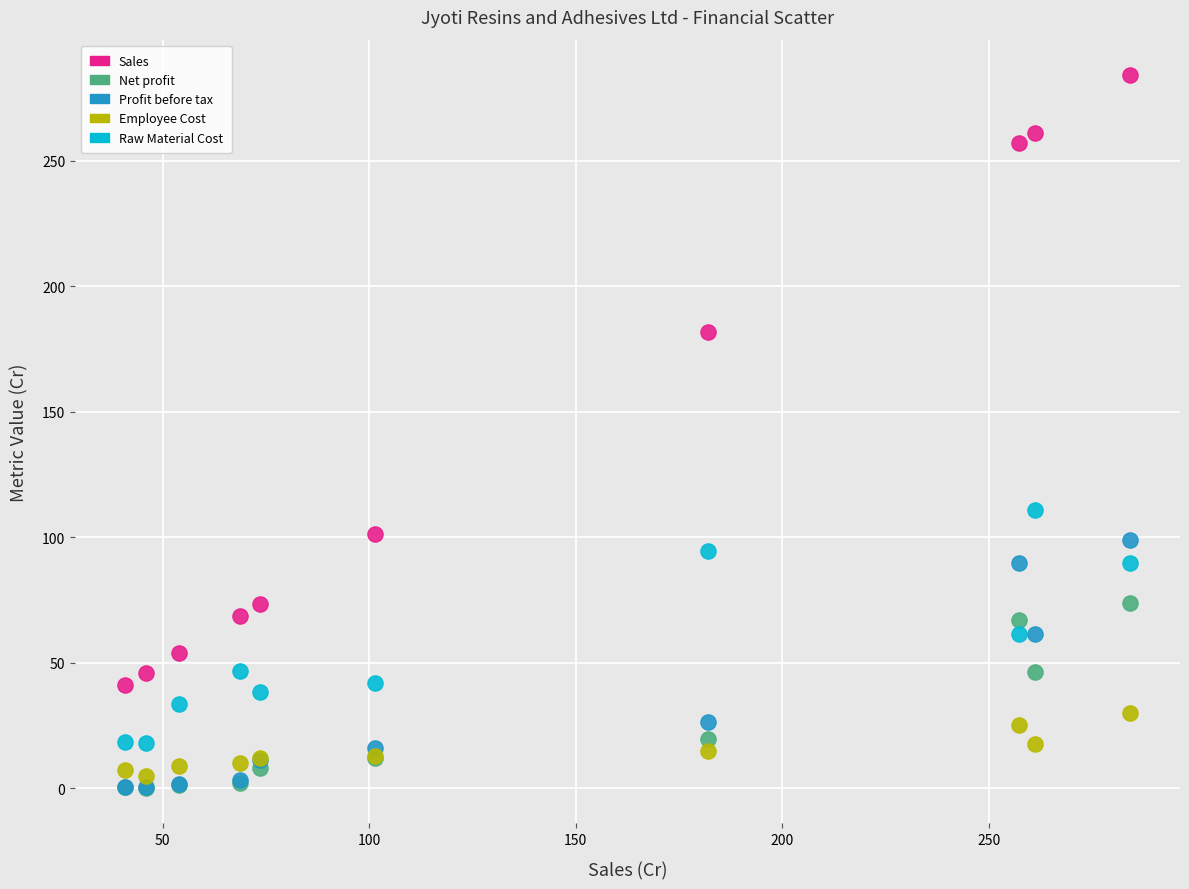

In the Sales series, what Y value is closest to 162?

182.0